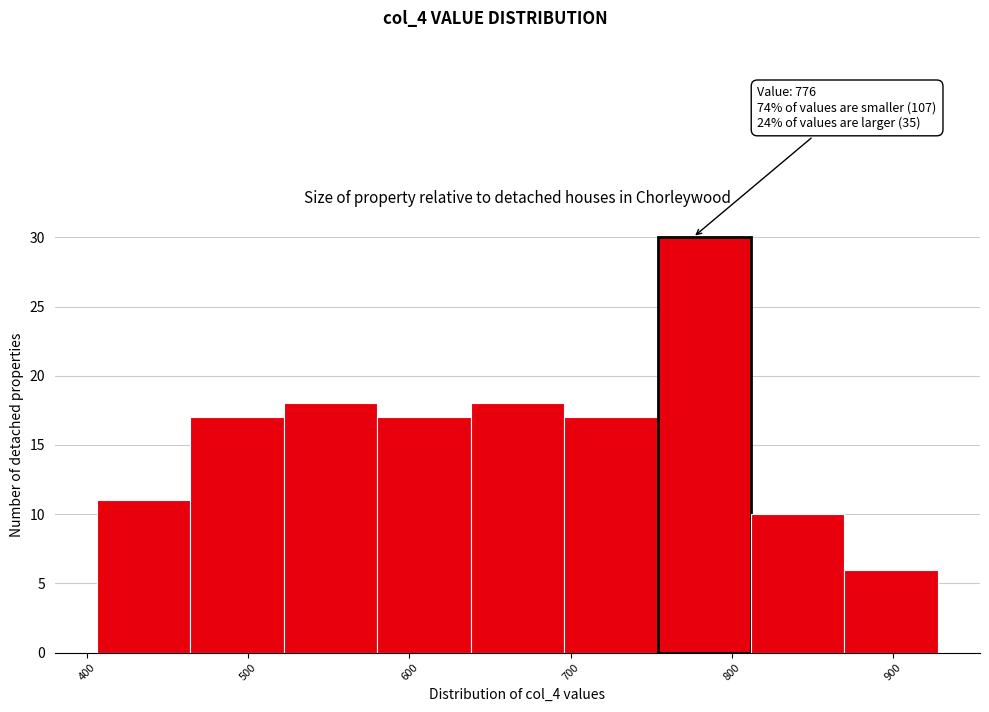

Over which range of the x-axis is the bar tallest?

754 to 812